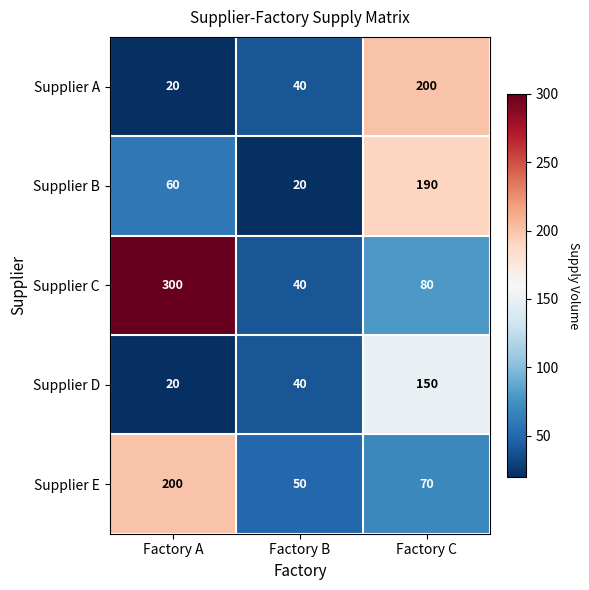

List the labels in order of Supplier B value, smallest first.

Factory B, Factory A, Factory C